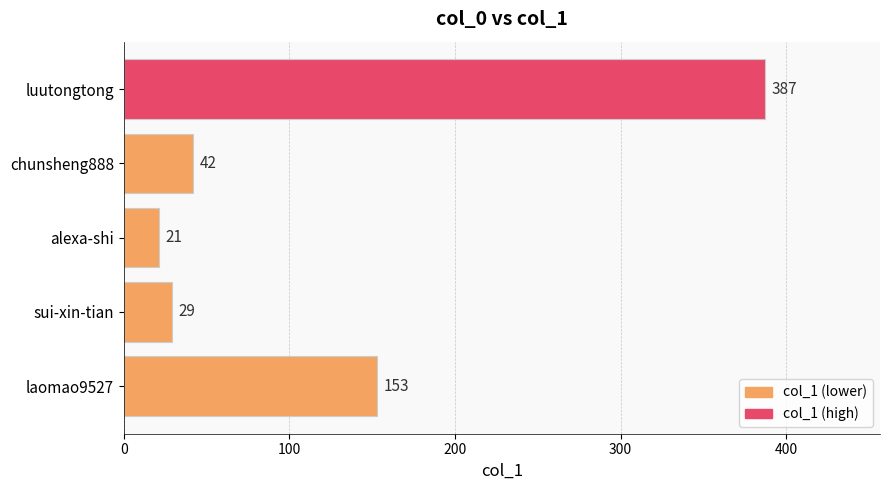

What is the difference between the maximum and second lowest values?

358